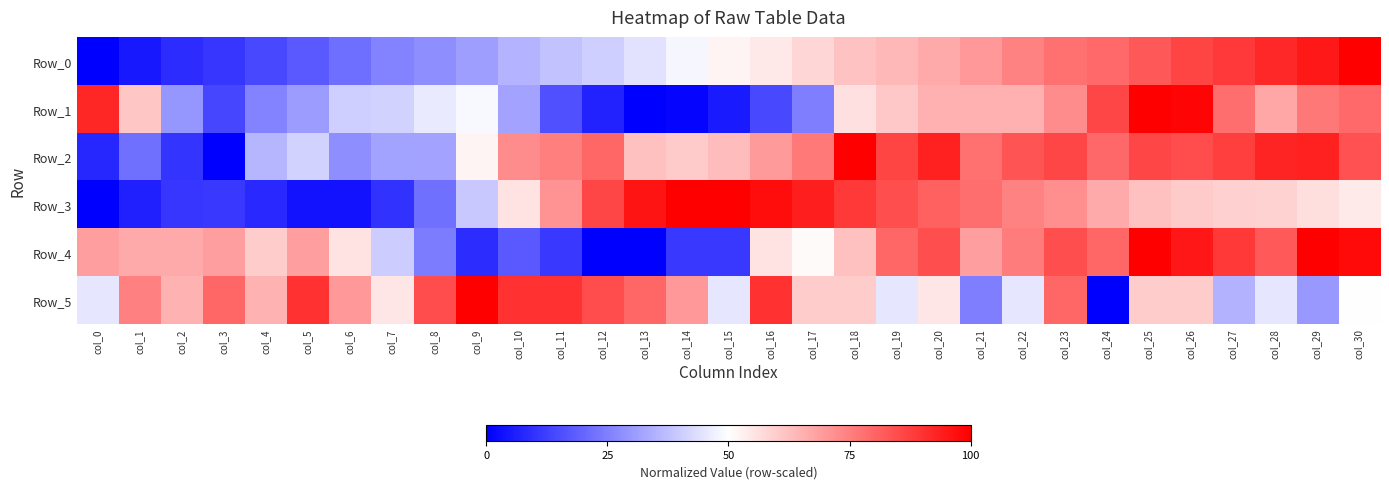

List the series in order of their peak value, highest first.

Row_3, Row_2, Row_1, Row_4, Row_5, Row_0